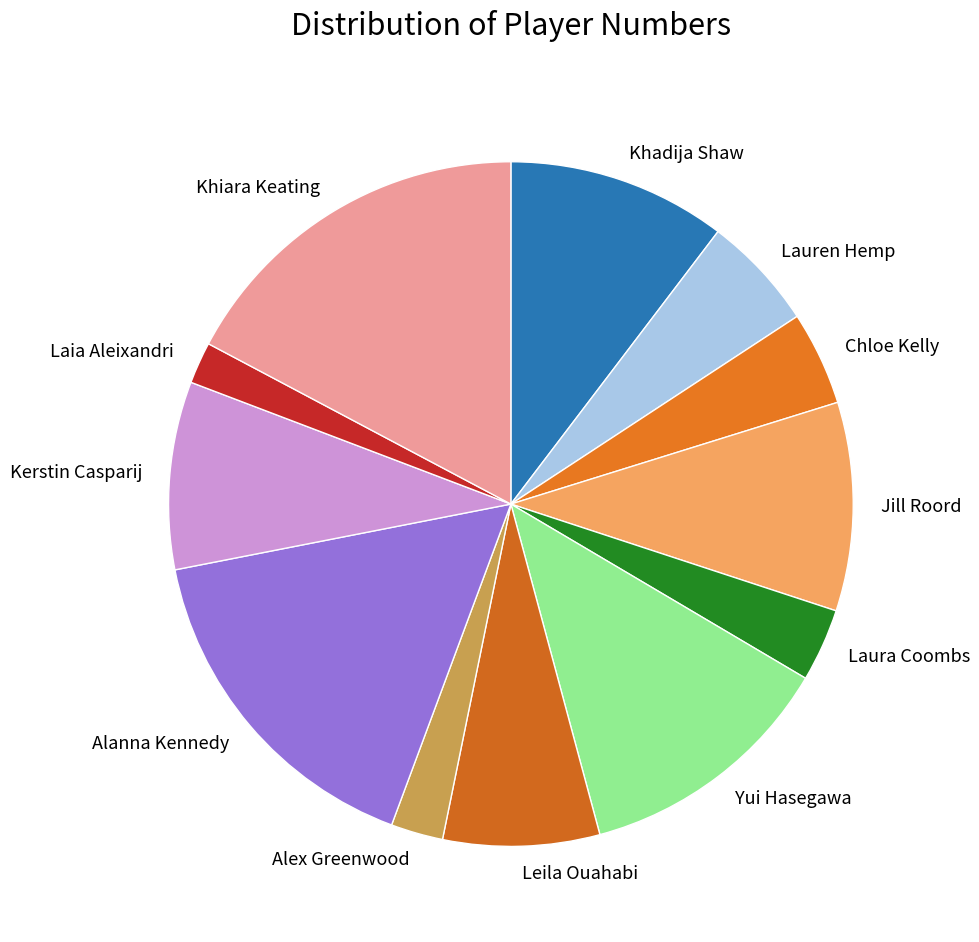

The Yui Hasegawa slice represents 21% of the pie. True or false?

False